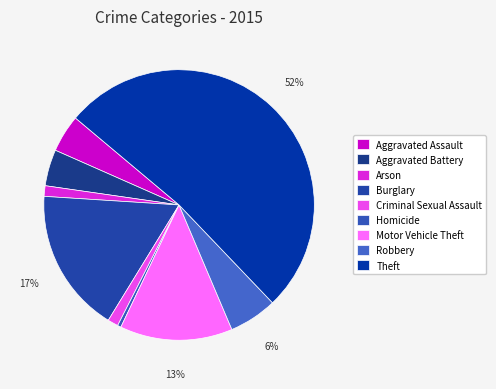

To the nearest percent, what is the difference between the largest and smallest slice percentages?

51%